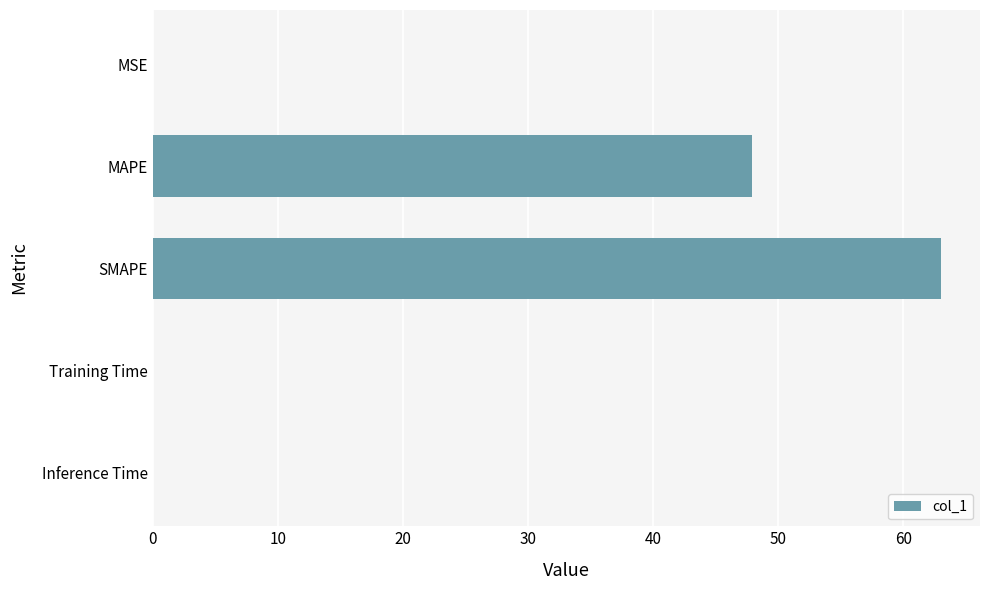

Where is the data nearest to the value 31?

MAPE